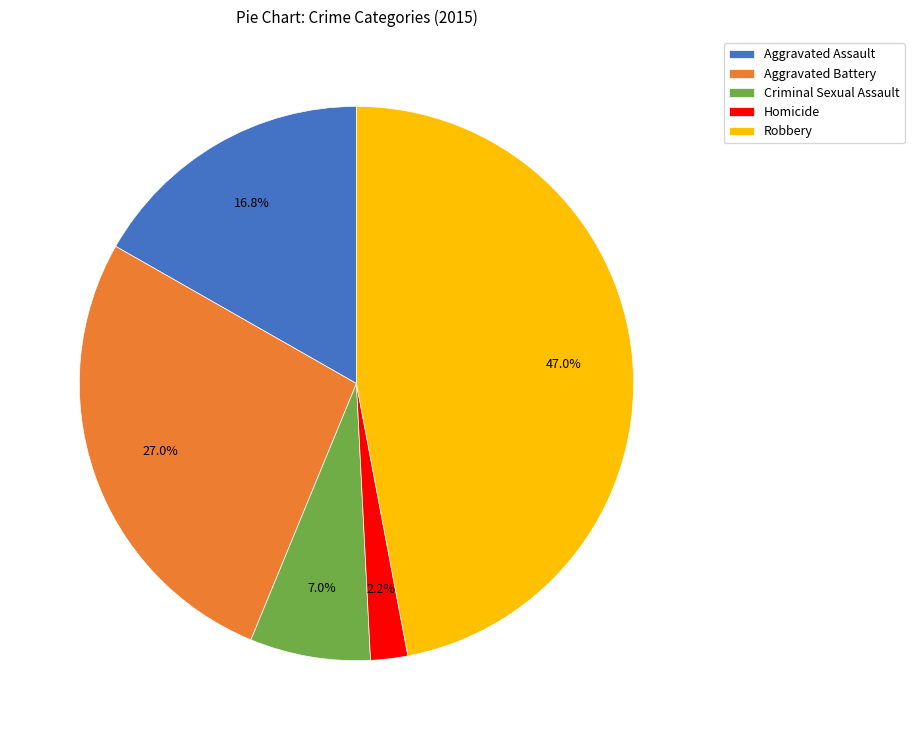

Does Robbery account for over 50% of the chart?

No